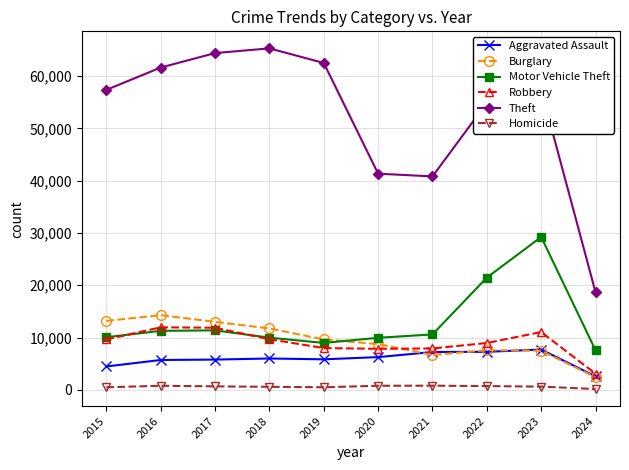

True or false: Motor Vehicle Theft has more than 0 points higher than both neighbors.

True